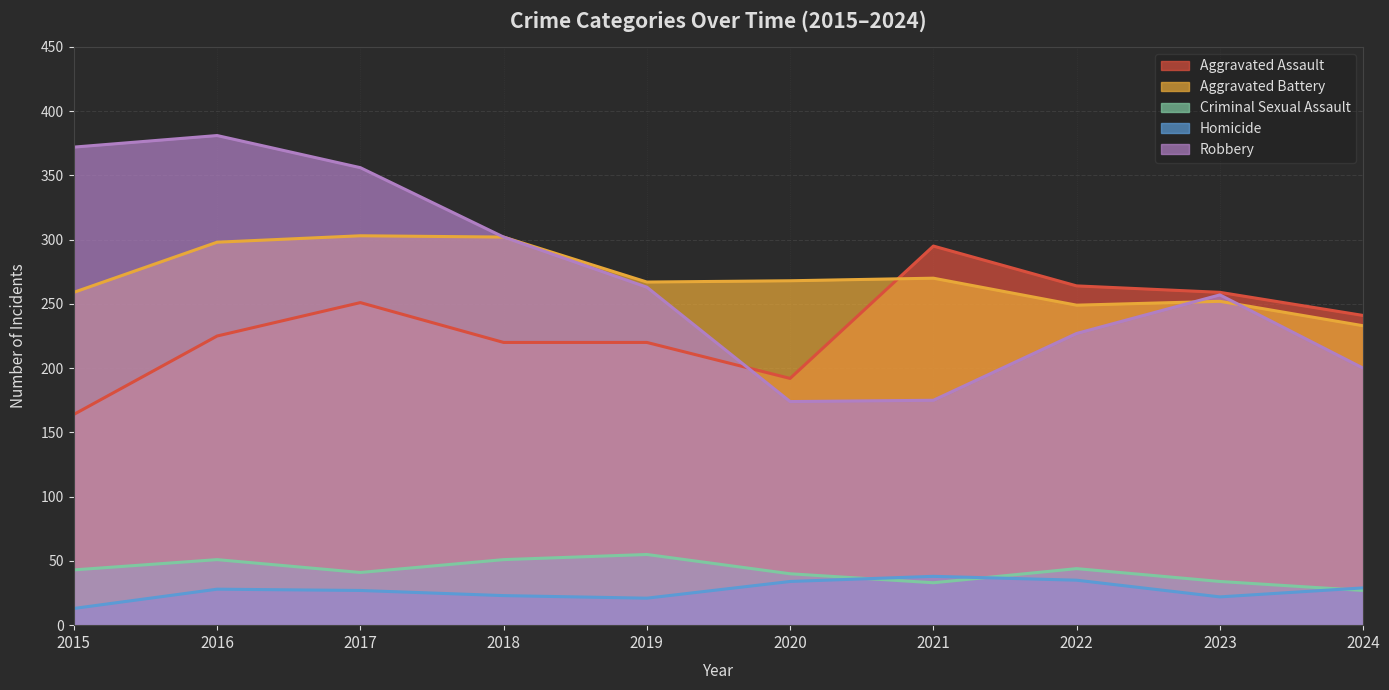

Which category has the lowest value across all series?

2015